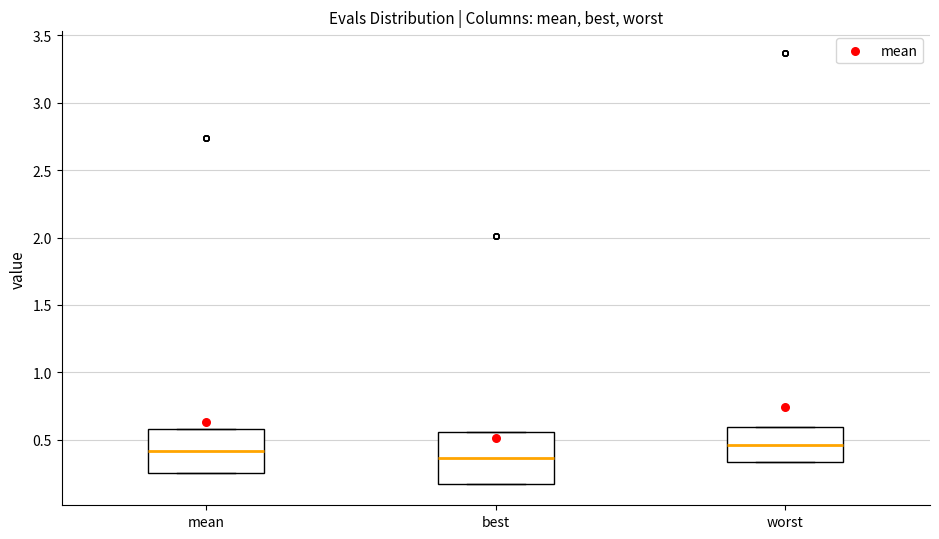

Where does the median line of the box for worst sit on the y-axis? The values are not printed on the chart, so give them approximately, as read against the axis.

0.45